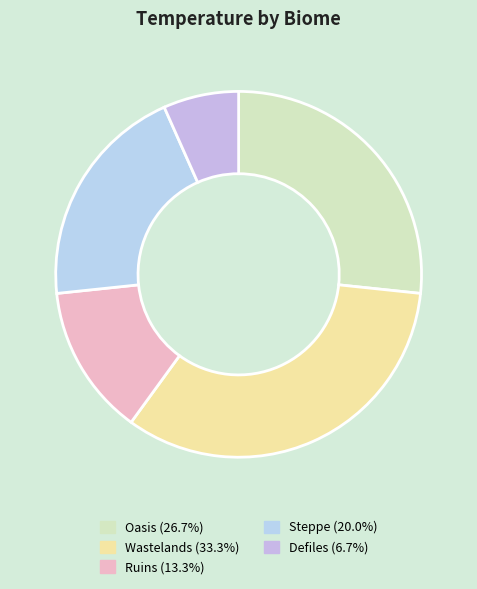

Which slice is the smallest?

Defiles